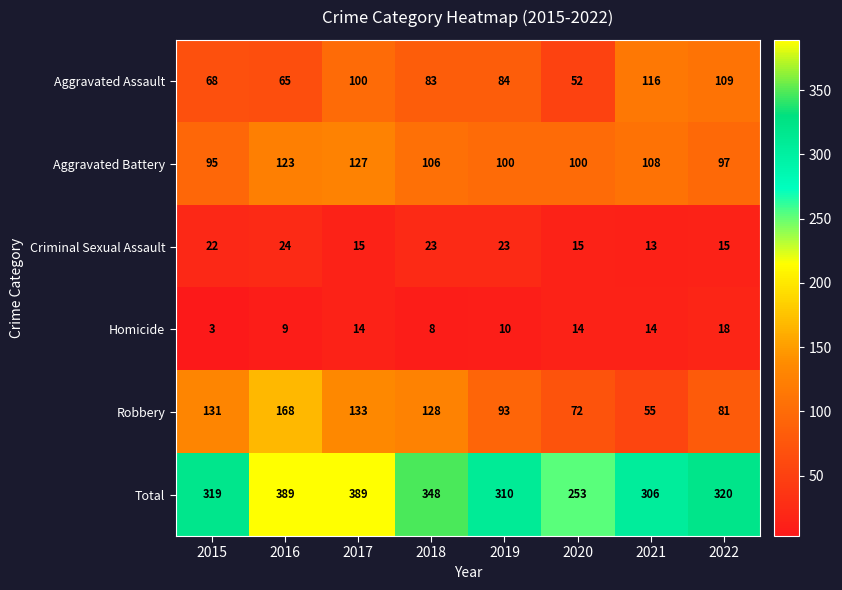

The Criminal Sexual Assault series shows 15 at 2022. True or false?

True